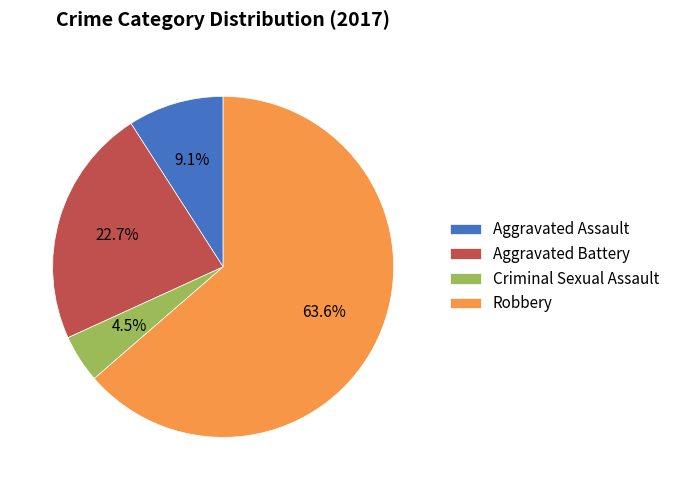

To the nearest percent, what is the difference between the Robbery and Aggravated Battery slice percentages?

41%